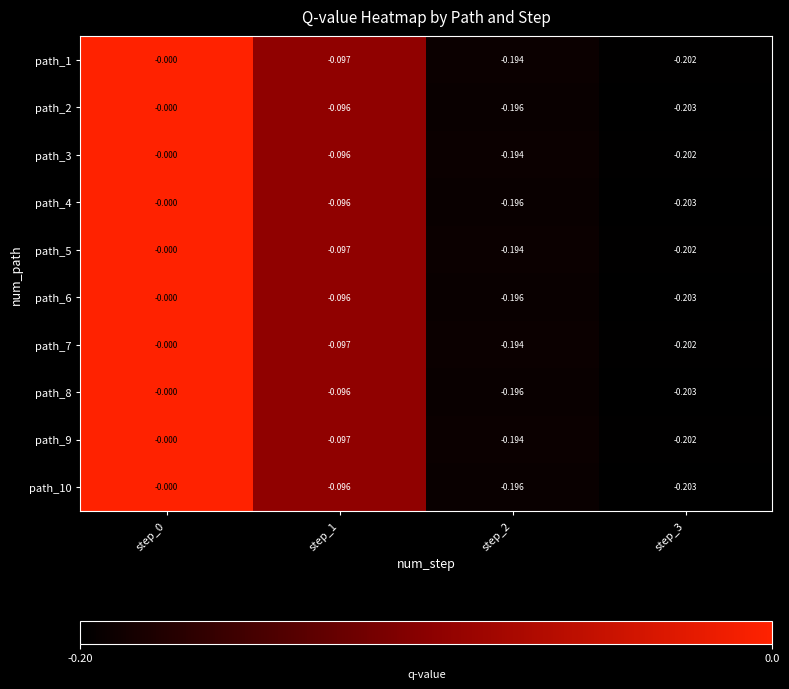

How many values in the path_2 series are below 0?

3